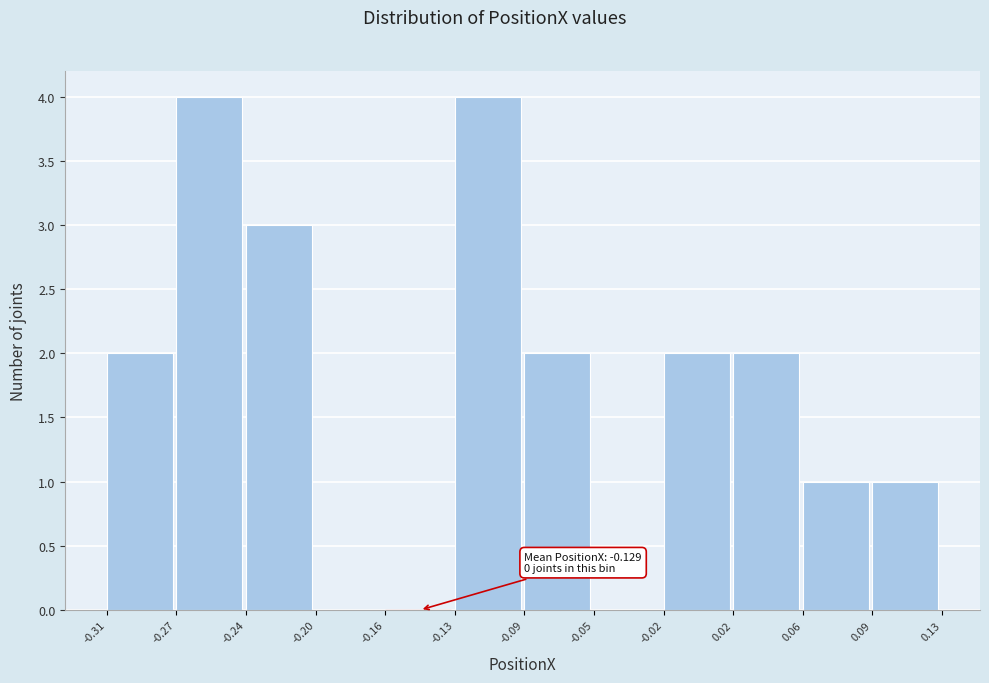

Reading left to right, what are all the values shown in this chart?

-0.31=2	-0.27=4	-0.24=3	-0.20=0	-0.16=0	-0.13=4	-0.09=2	-0.05=0	-0.02=2	0.02=2	0.06=1	0.09=1